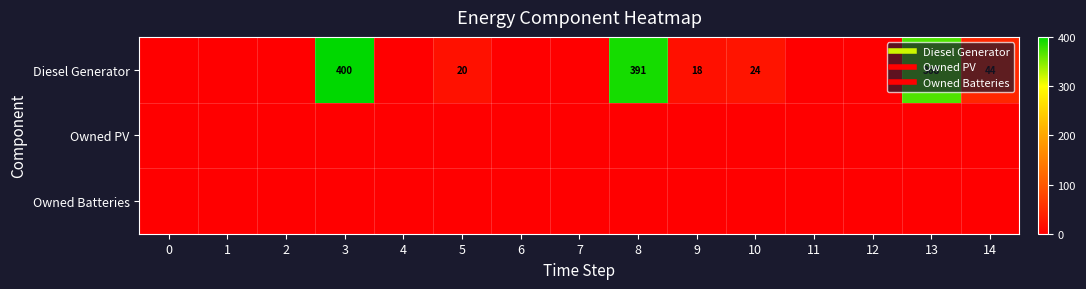

Rank the series by their maximum value, from highest to lowest.

Diesel Generator, Owned PV, Owned Batteries